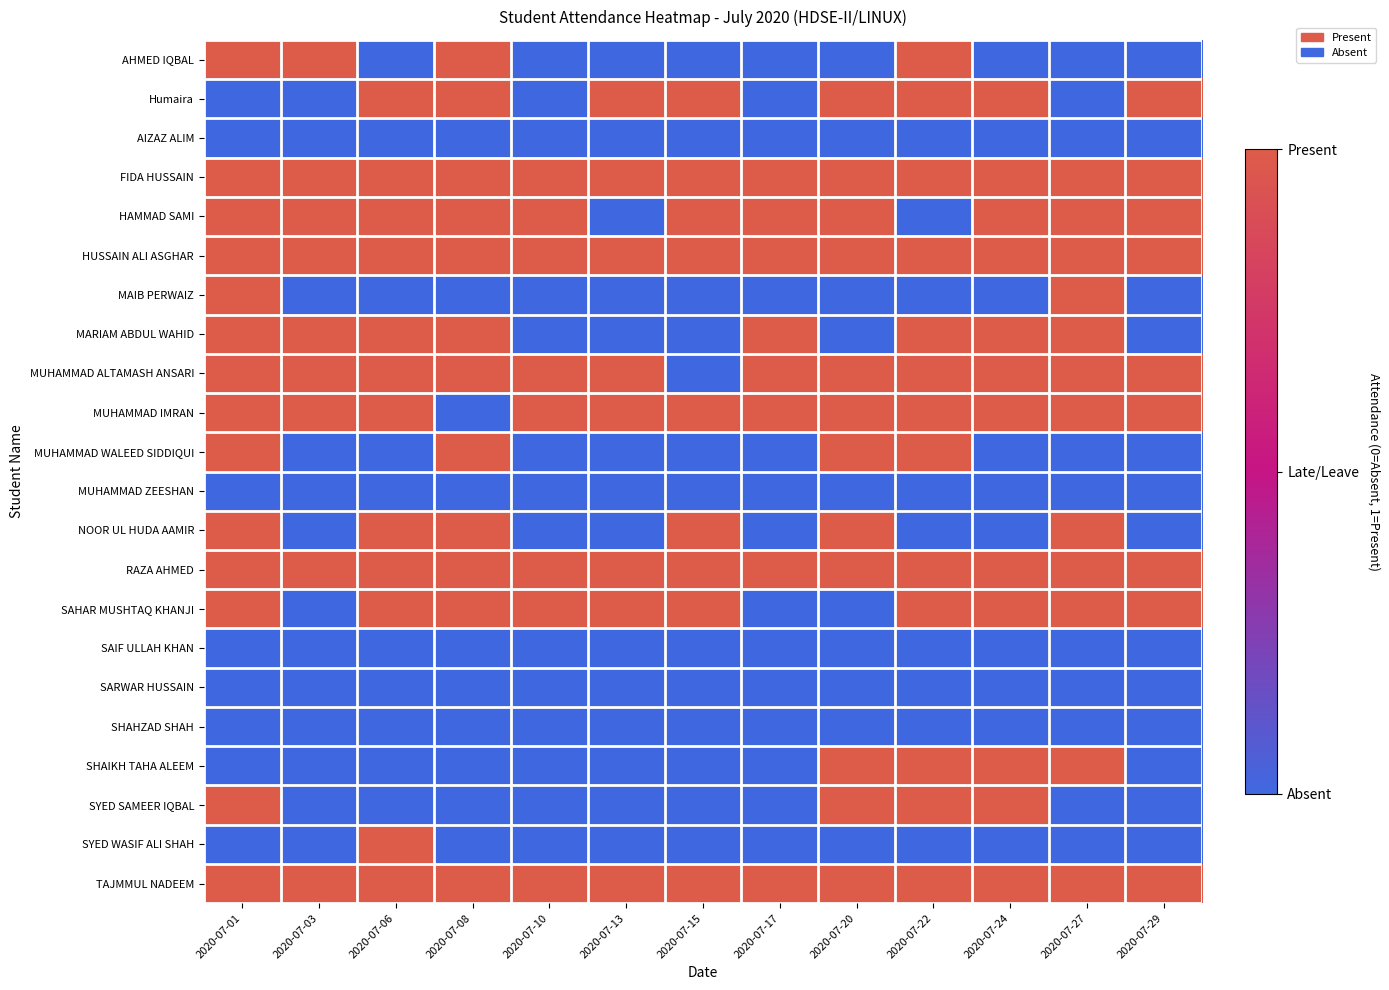

What is the total value across all series at 2020-07-27?

12